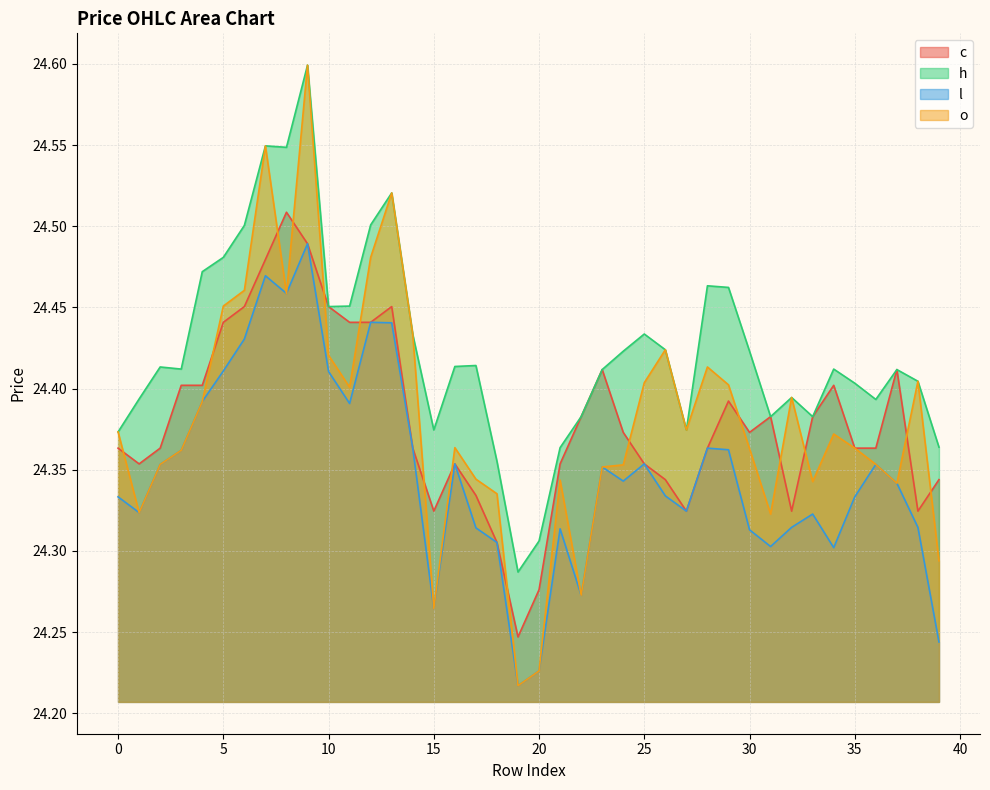

True or false: l and c cross at least once.

False